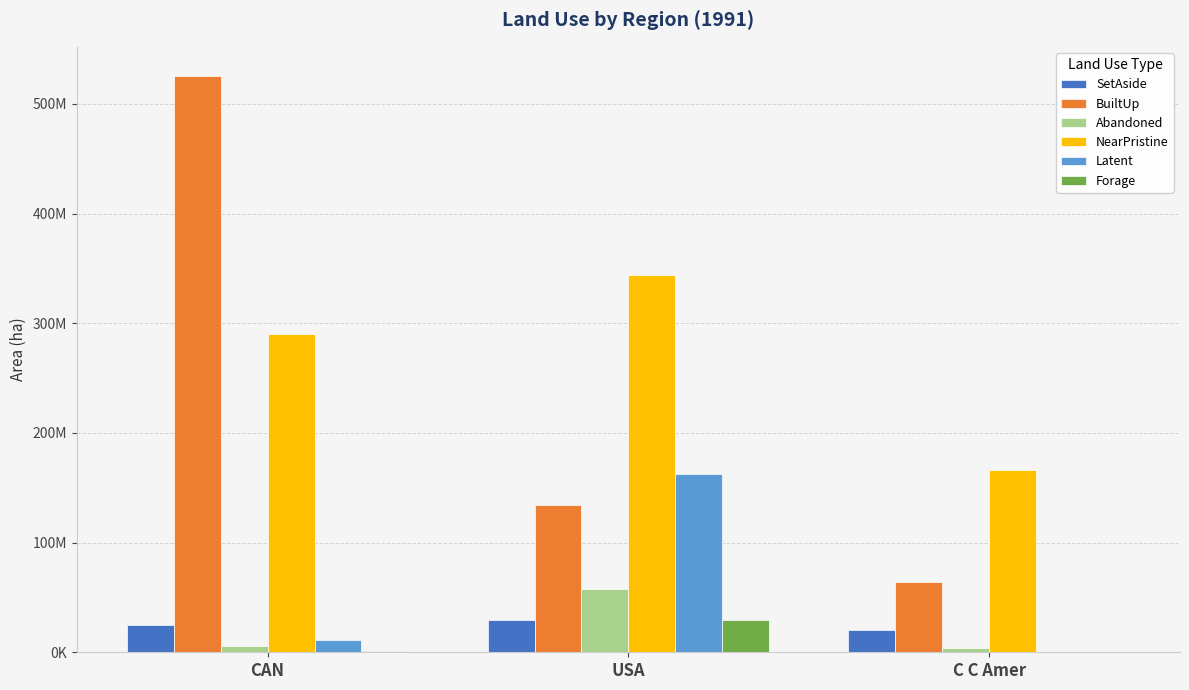

Is the value of SetAside at USA greater than the value of BuiltUp at USA?

No